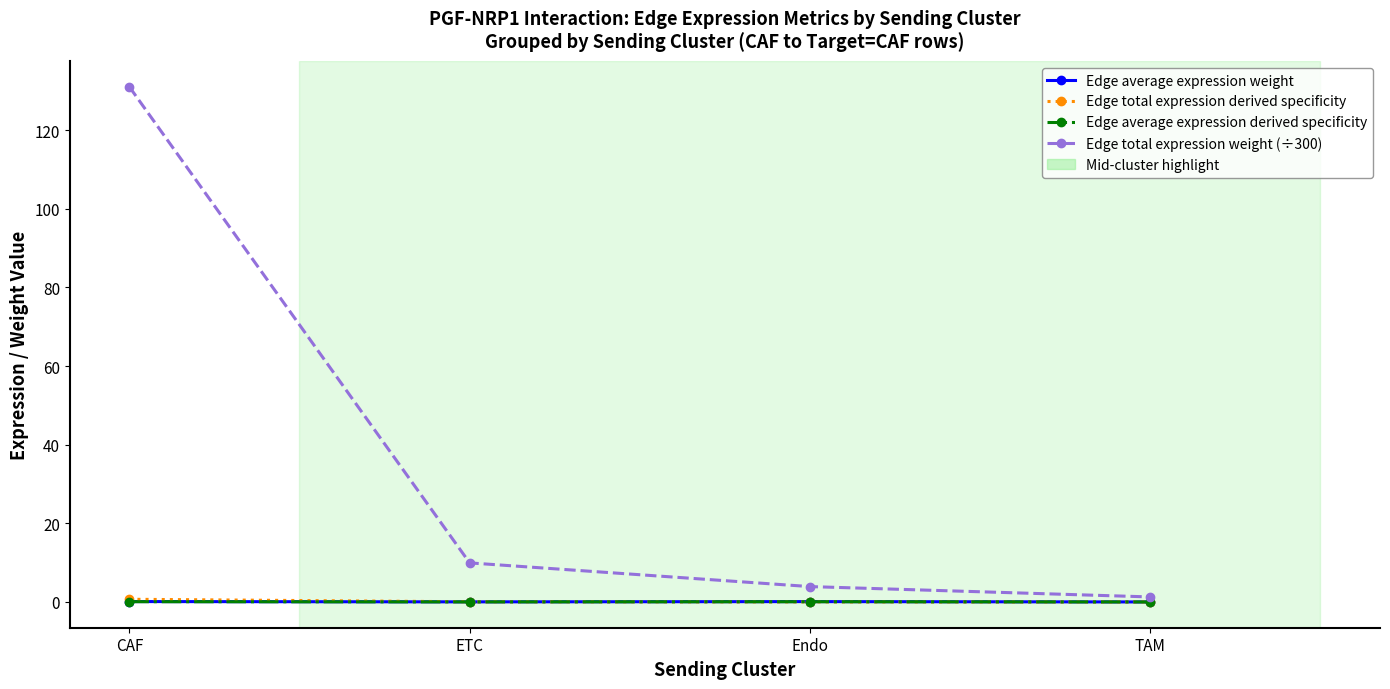

True or false: Edge total expression weight (÷300) has more than 2 points higher than both neighbors.

False